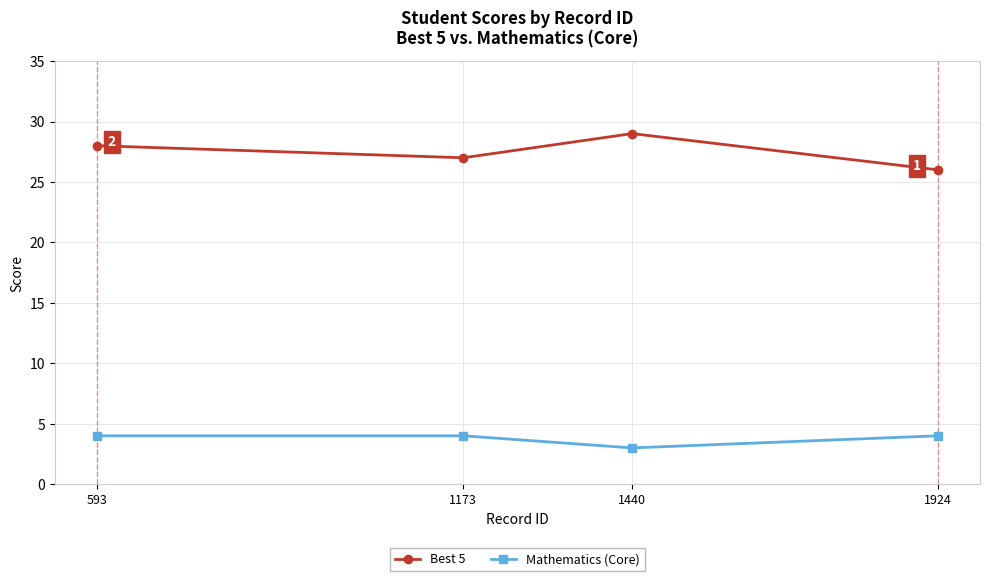

Reading right to left, list all the values displayed in this chart.

Best 5: 593=28	1173=27	1440=29	1924=26
Mathematics (Core): 593=4	1173=4	1440=3	1924=4